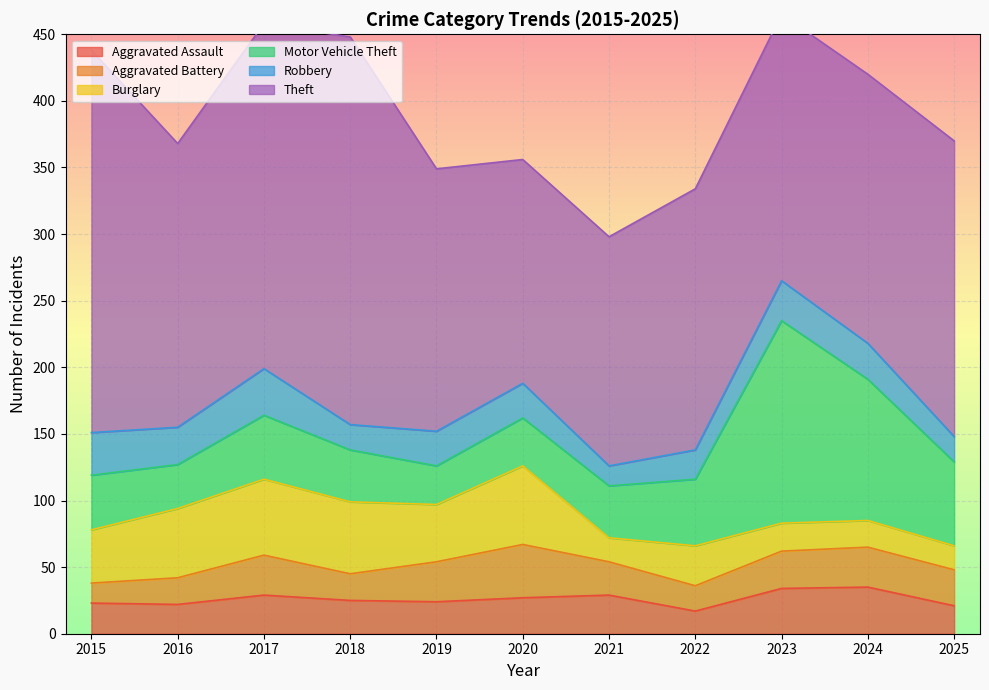

At which label does Motor Vehicle Theft reach its minimum?

2019